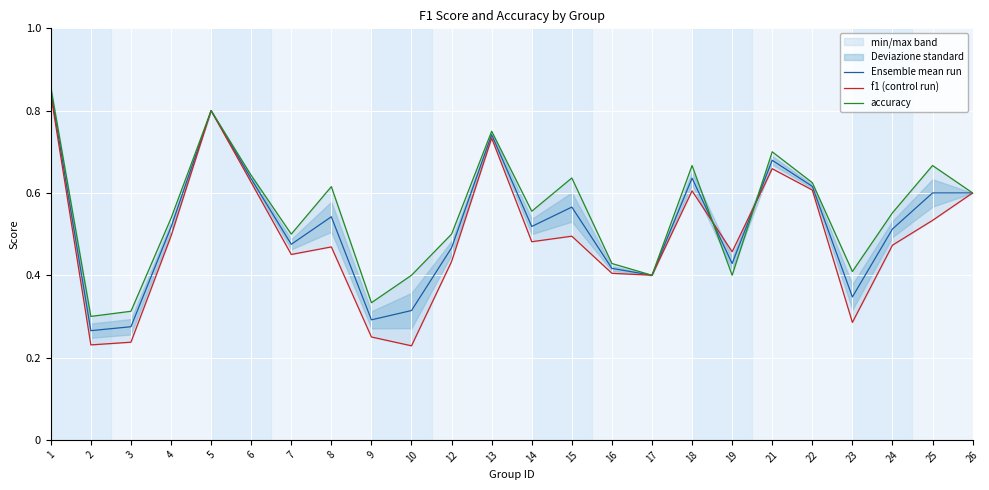

The accuracy series shows 0.4 at 17. True or false?

True